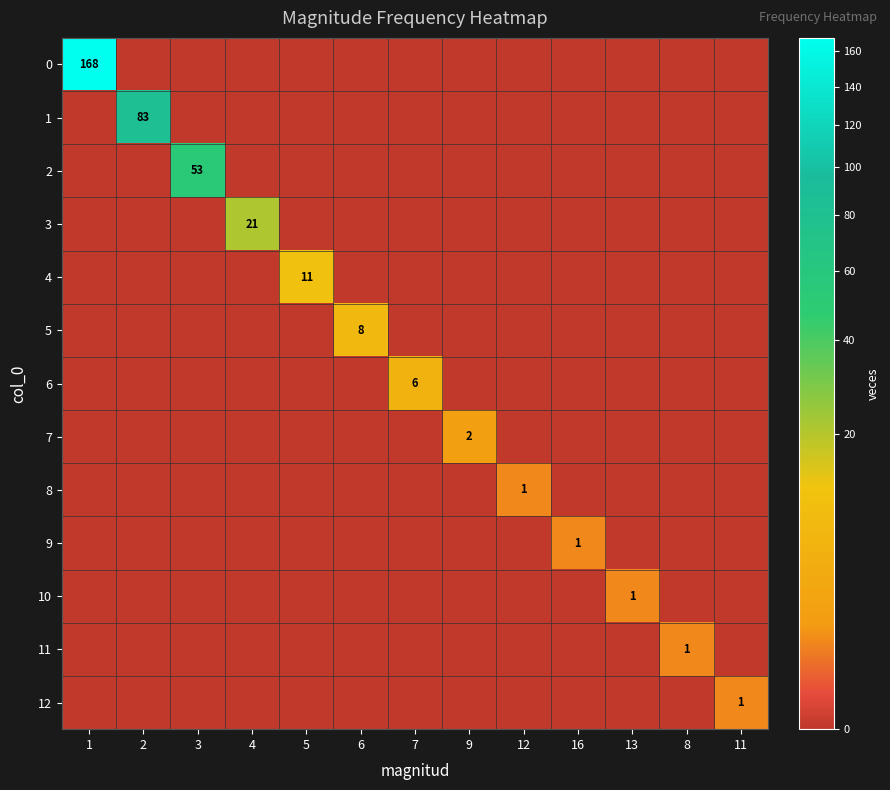

The value of 1 at 2 is 83. True or false?

True